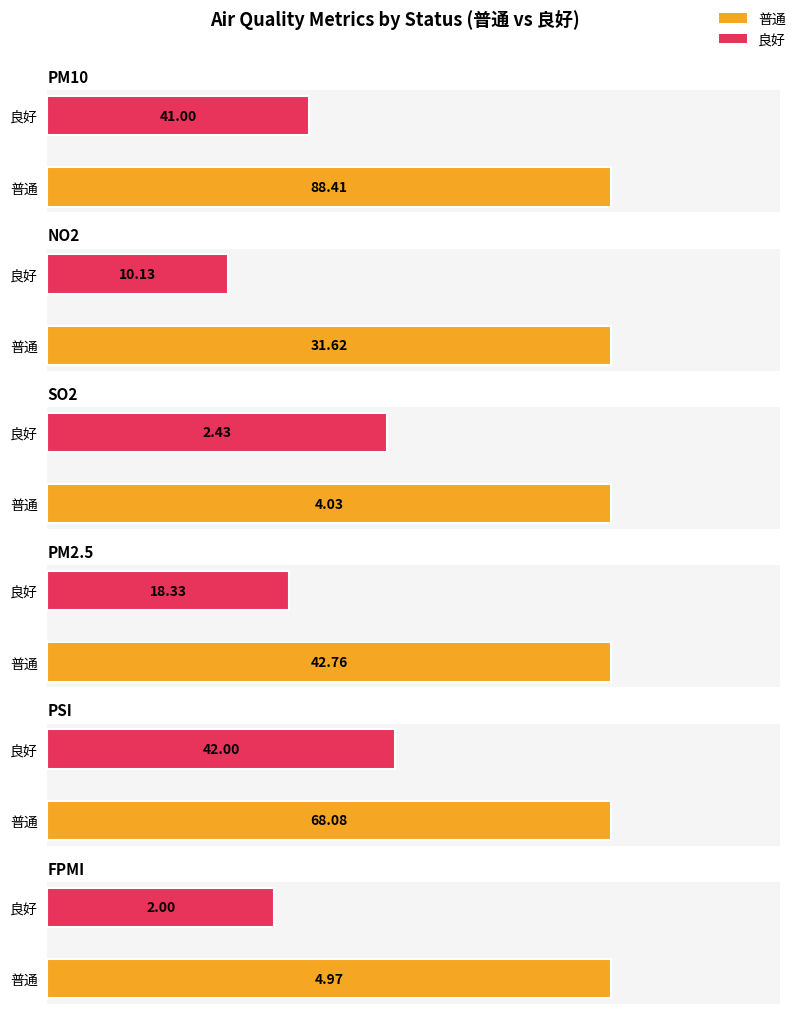

Is the value of PSI at 良好 greater than the value of NO2 at 良好?

Yes